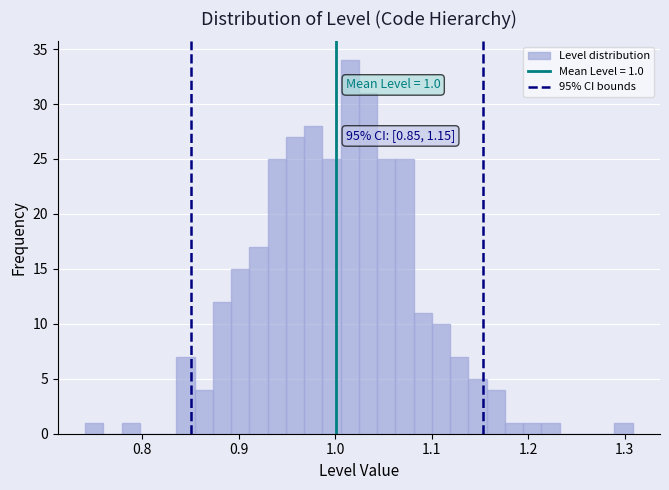

Read against the x-axis, roughly where is the centre of the tallest bar?

1.01